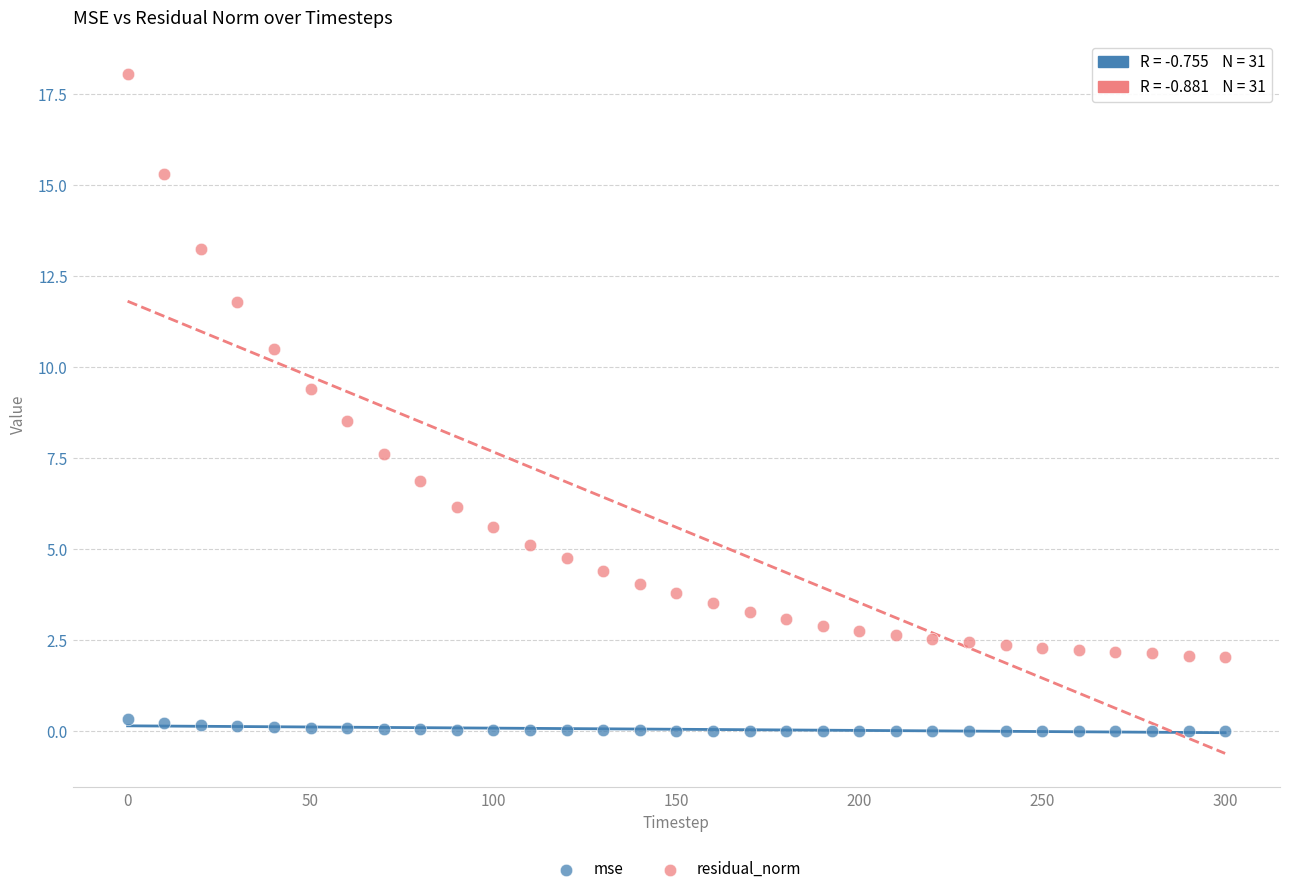

Which series has the largest Y range (max minus min)?

residual_norm